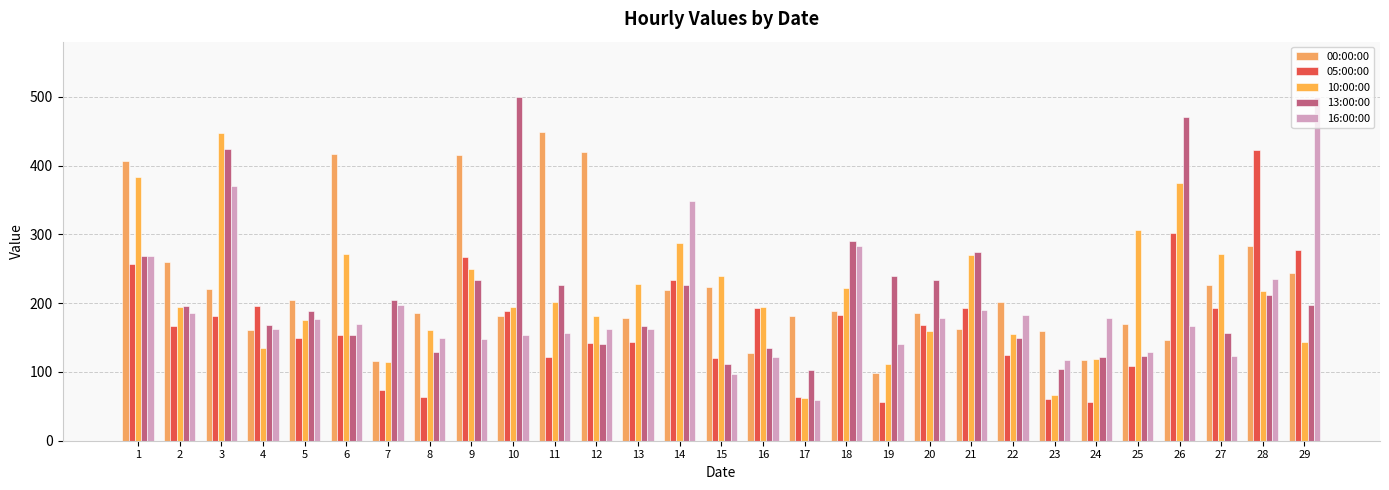

How many bars are there in total?

145